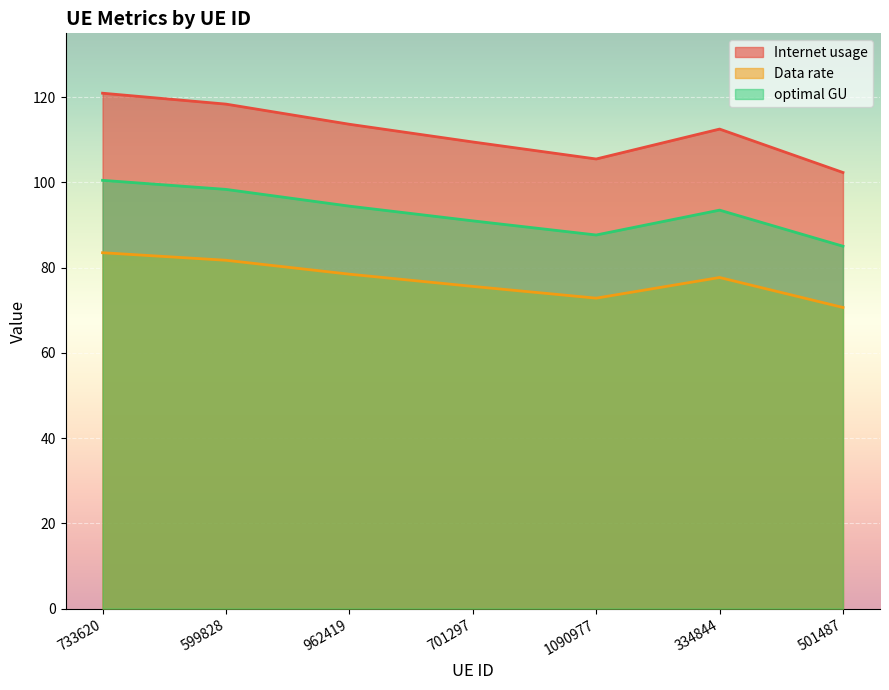

True or false: Internet usage and Data rate intersect in this chart.

False